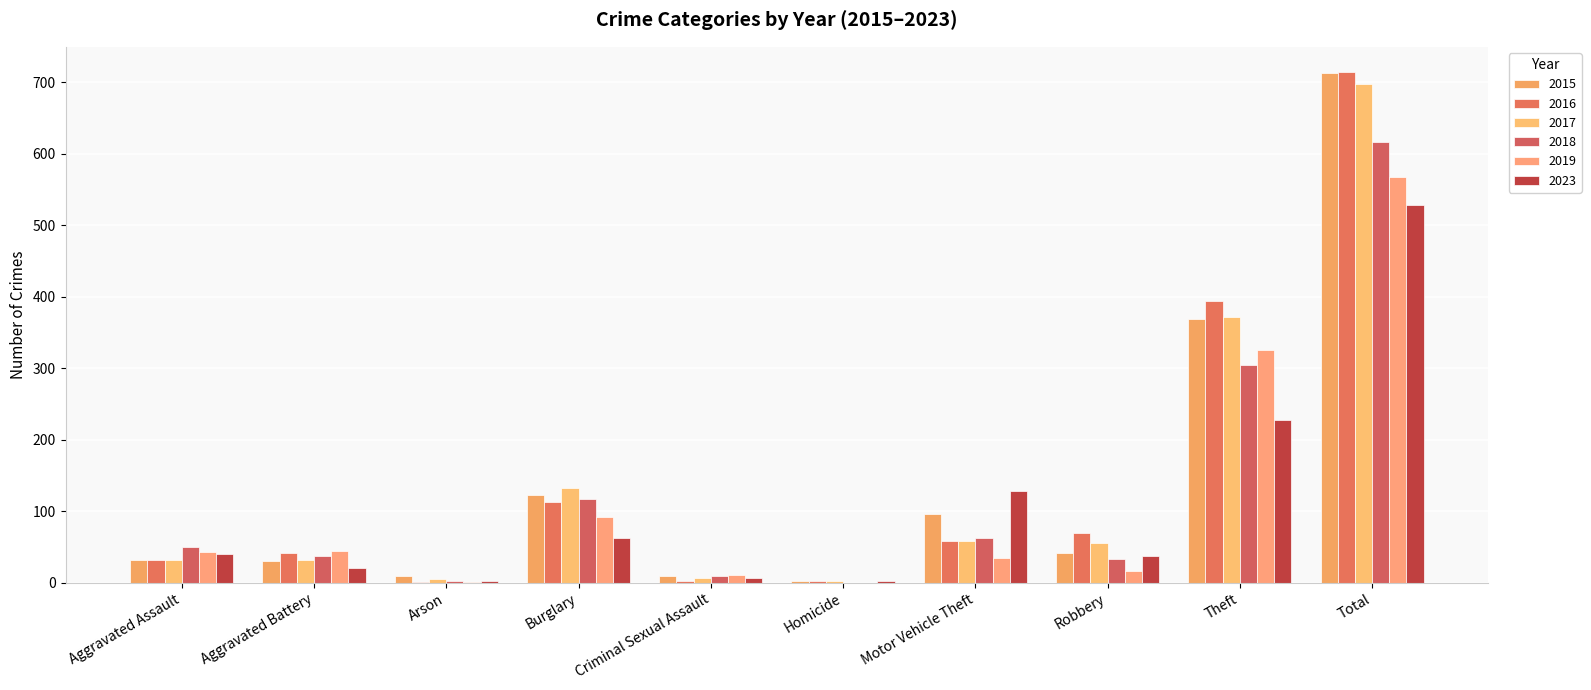

List the labels in order of 2018 value, largest first.

Total, Theft, Burglary, Motor Vehicle Theft, Aggravated Assault, Aggravated Battery, Robbery, Criminal Sexual Assault, Arson, Homicide